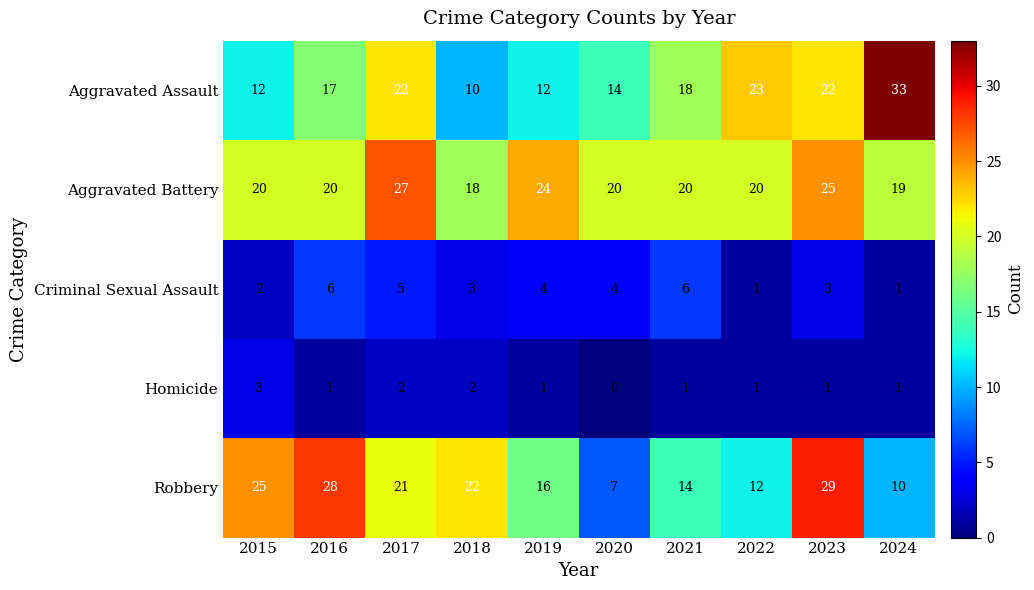

What is the greatest value displayed?

33